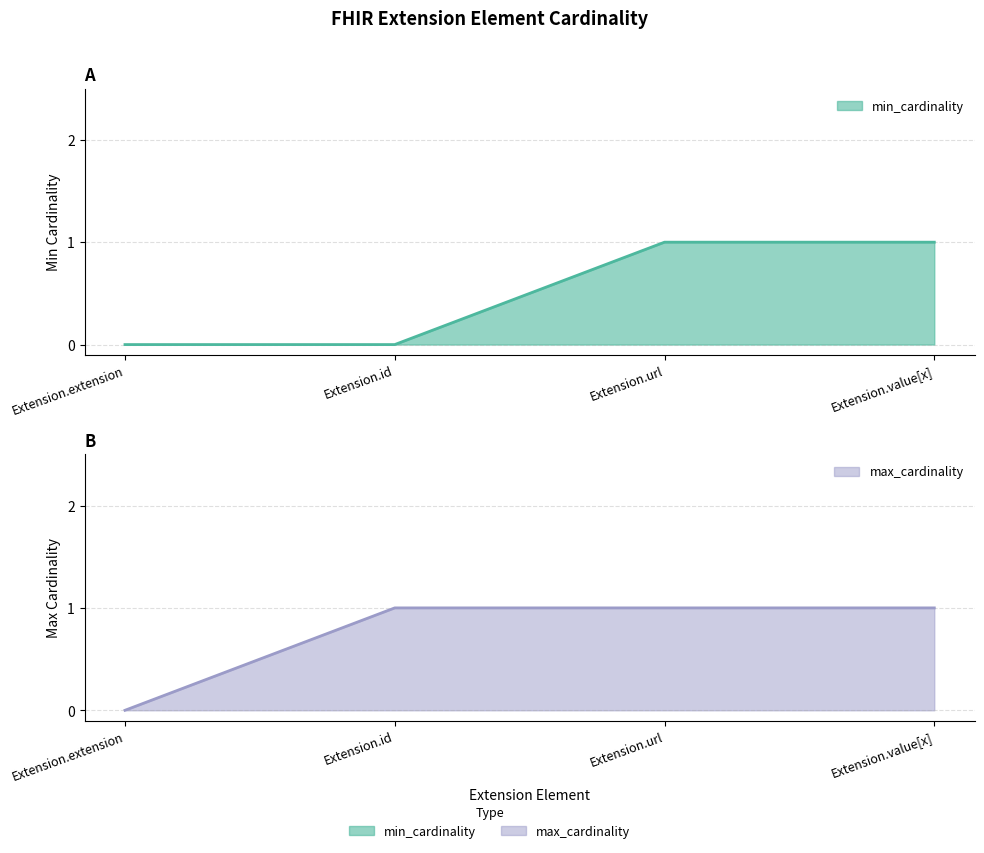

What is the difference between the max_cardinality values at Extension.value[x] and Extension.extension?

1